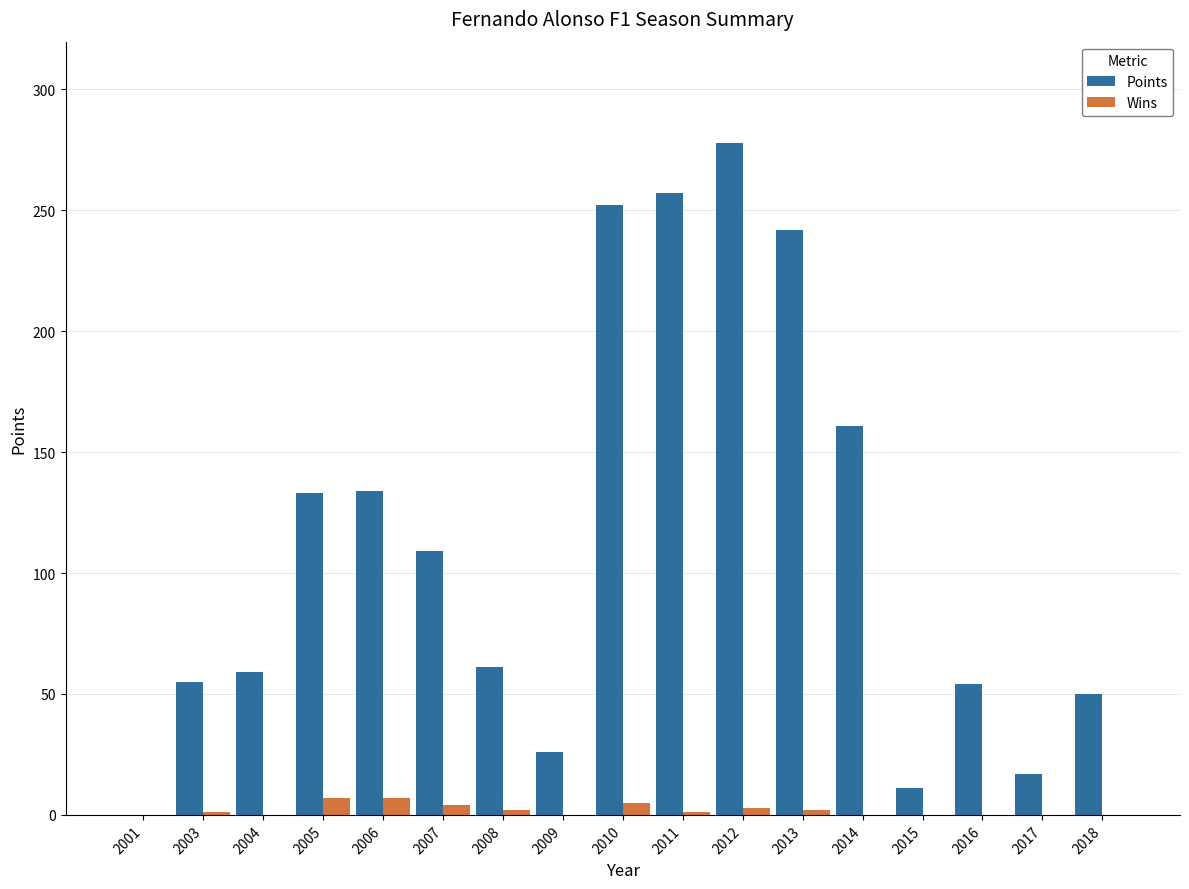

What is the sum of all Points values?

1899